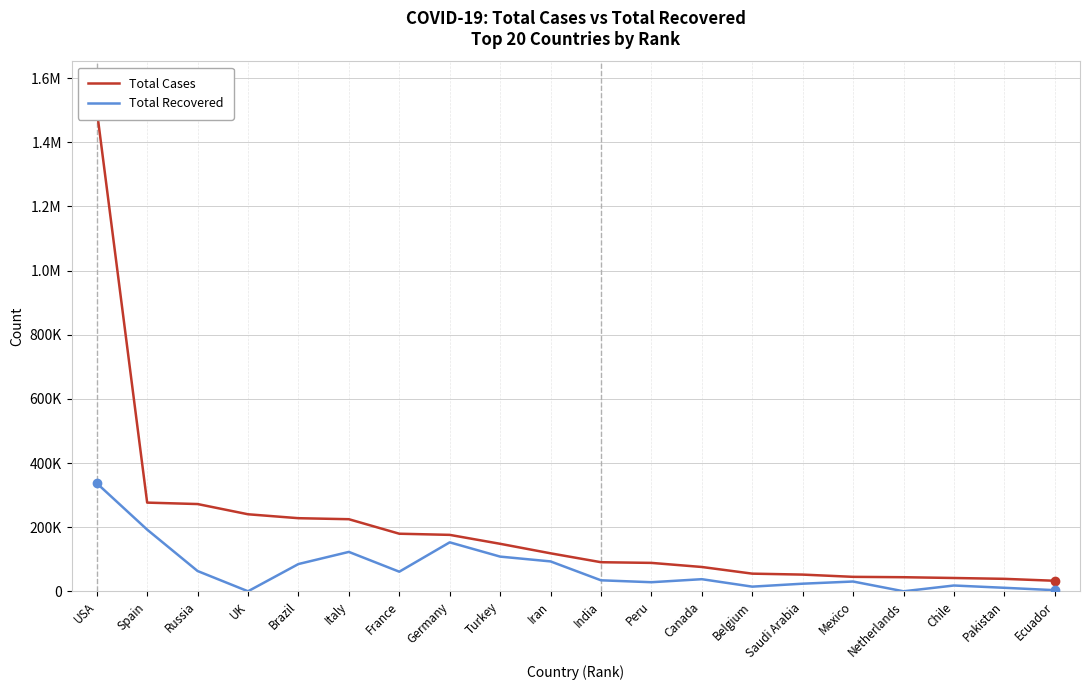

List the labels in order of Total Cases value, smallest first.

Ecuador, Pakistan, Chile, Netherlands, Mexico, Saudi Arabia, Belgium, Canada, Peru, India, Iran, Turkey, Germany, France, Italy, Brazil, UK, Russia, Spain, USA